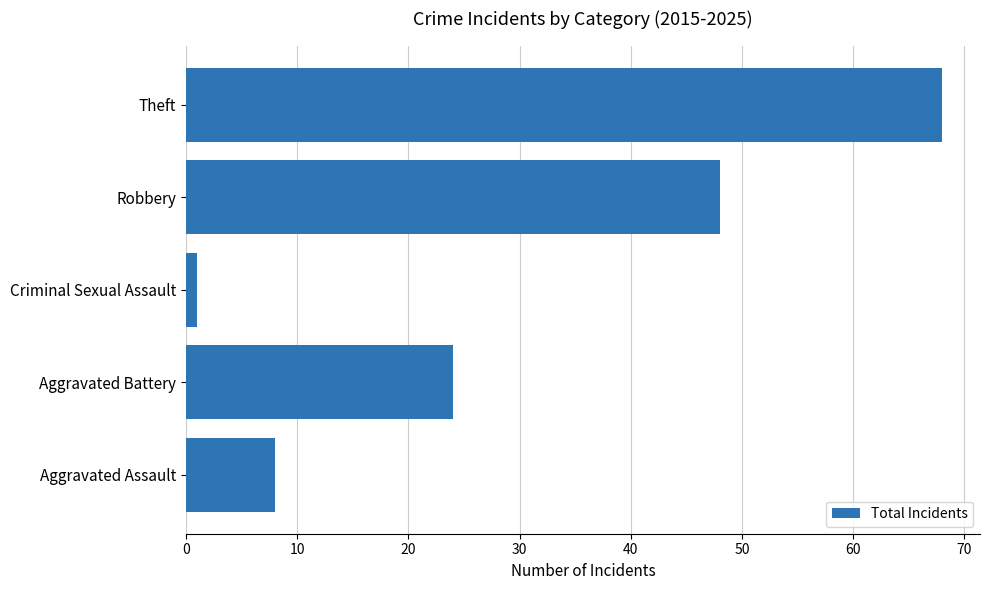

What is the sum of all values?

149